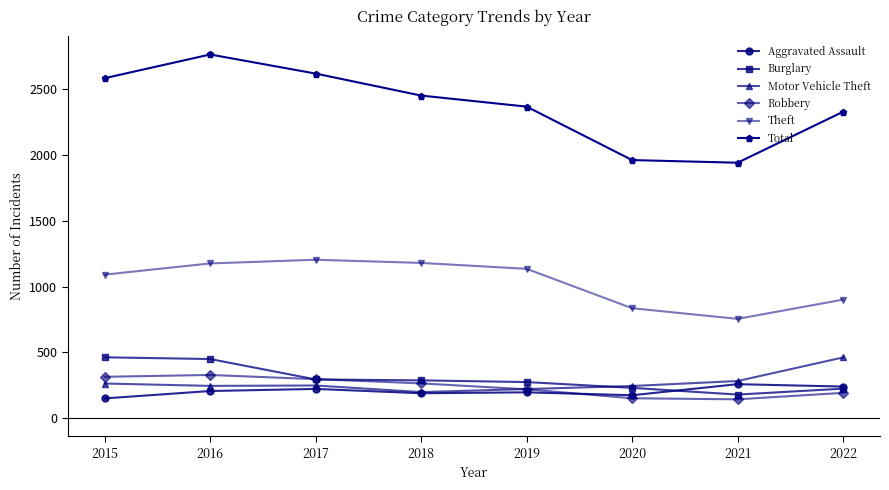

At which label is Motor Vehicle Theft closest to 330?

2021